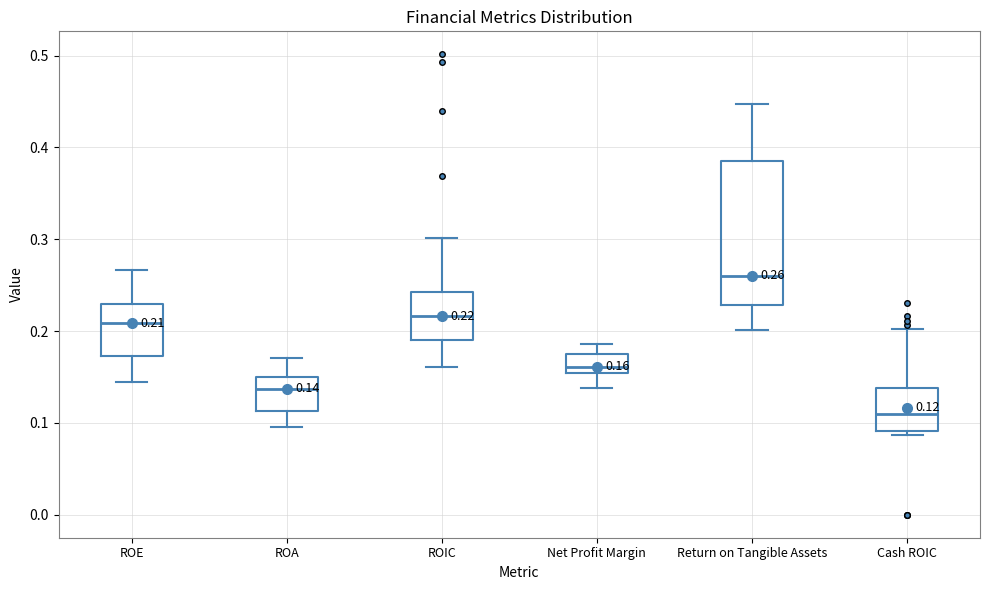

Which box has the highest median line?

Return on Tangible Assets